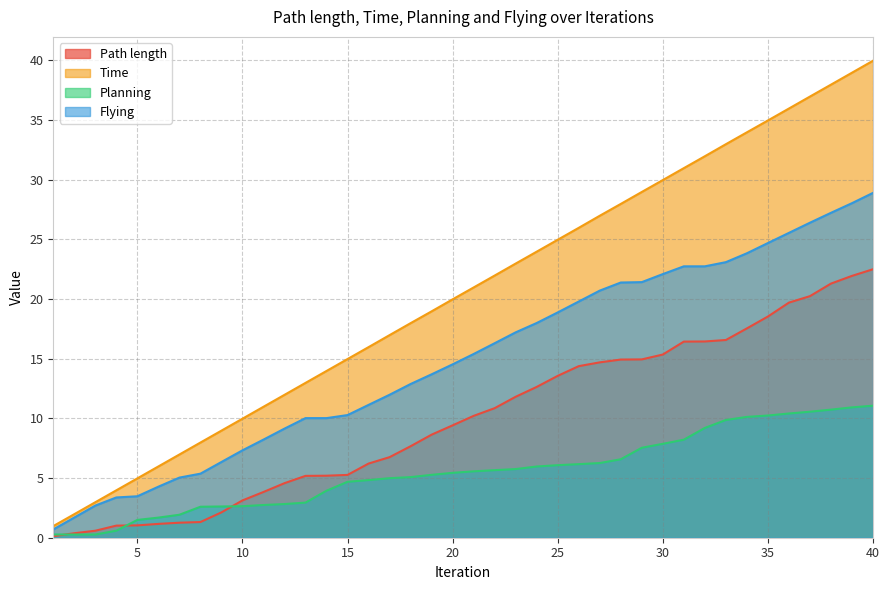

Is the value of Flying at 36 greater than the value of Path length at 23?

Yes